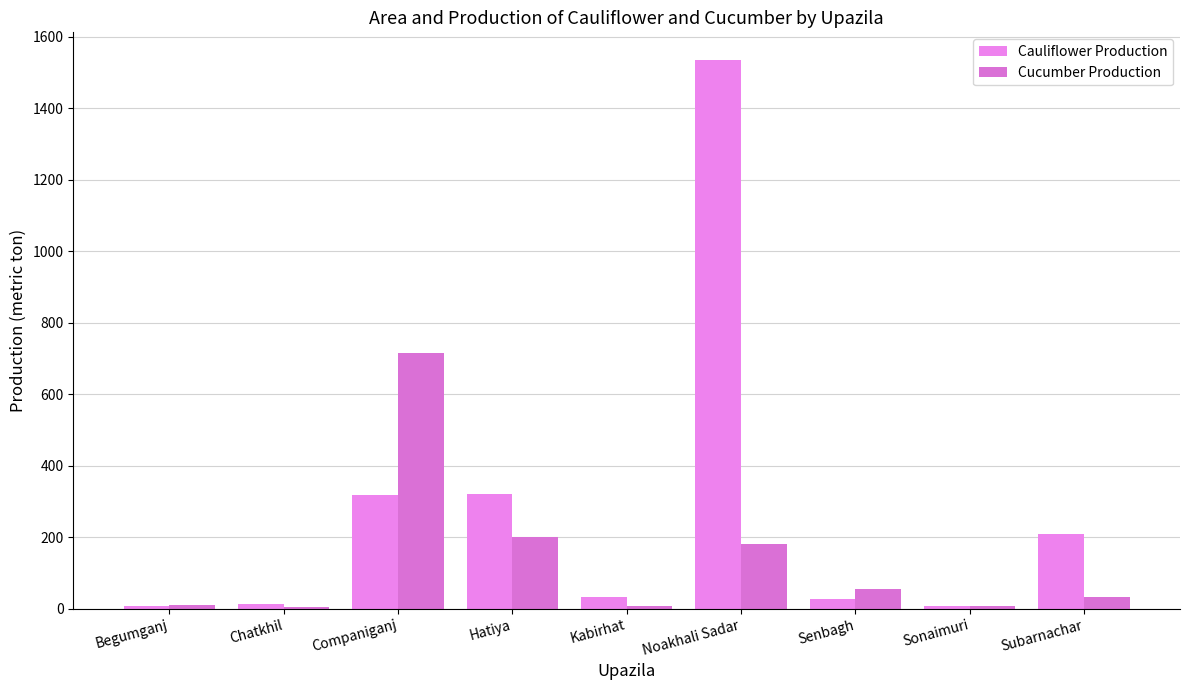

What are all the series names shown in the legend?

Cauliflower Production, Cucumber Production